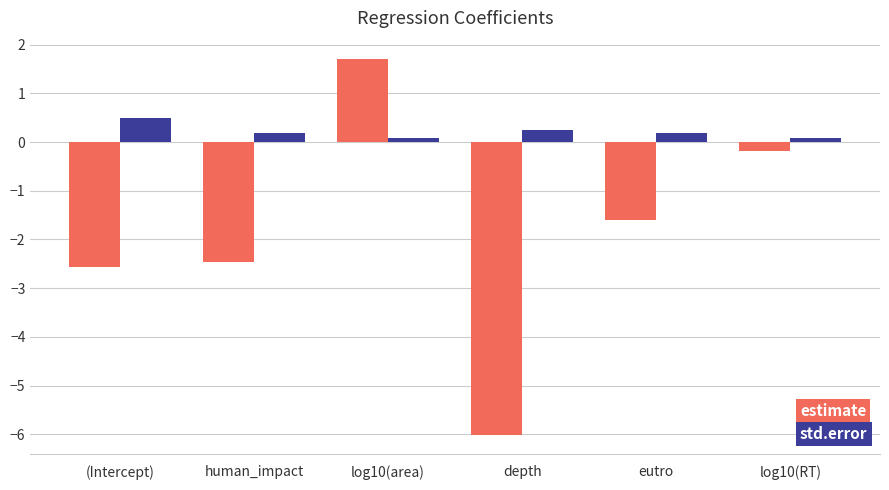

What is the label of the 4th bar from the left?

depth